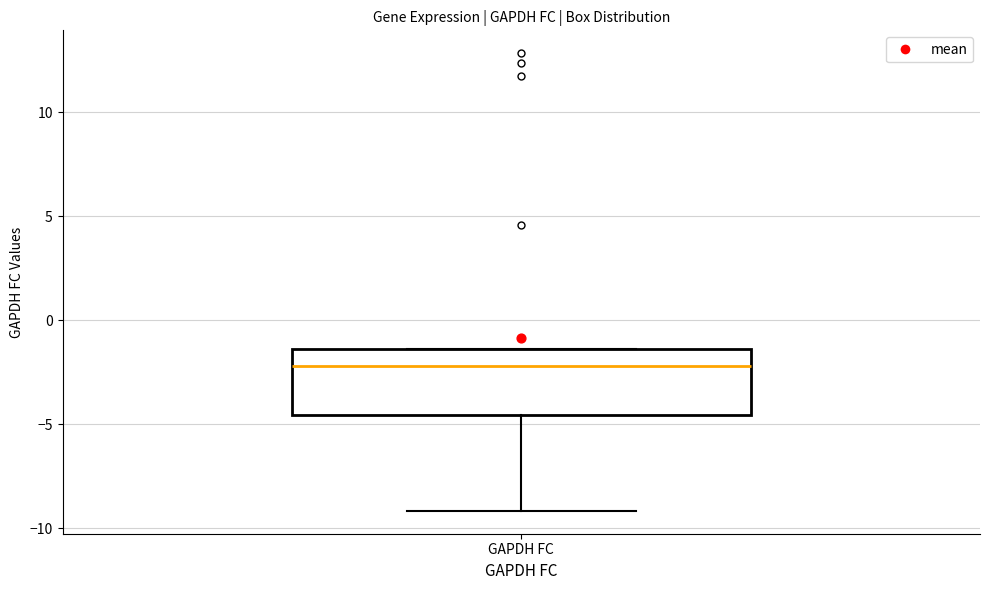

Read this box plot against the y-axis: the position of the median line, the range covered by the box, and the ends of both whiskers. The values are not printed on the chart, so give them approximately, as read against the axis.

median -2.0, box -4.5 to -1.5, whiskers -9.0 to -1.5